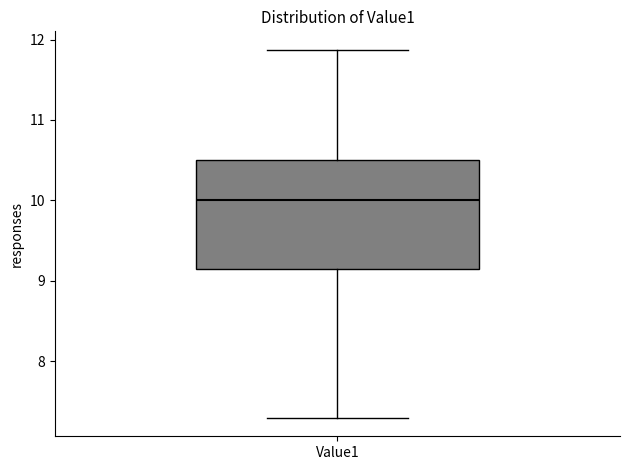

Read this box plot against the y-axis: the position of the median line, the range covered by the box, and the ends of both whiskers. The values are not printed on the chart, so give them approximately, as read against the axis.

median 10.0, box 9.1 to 10.5, whiskers 7.3 to 11.9